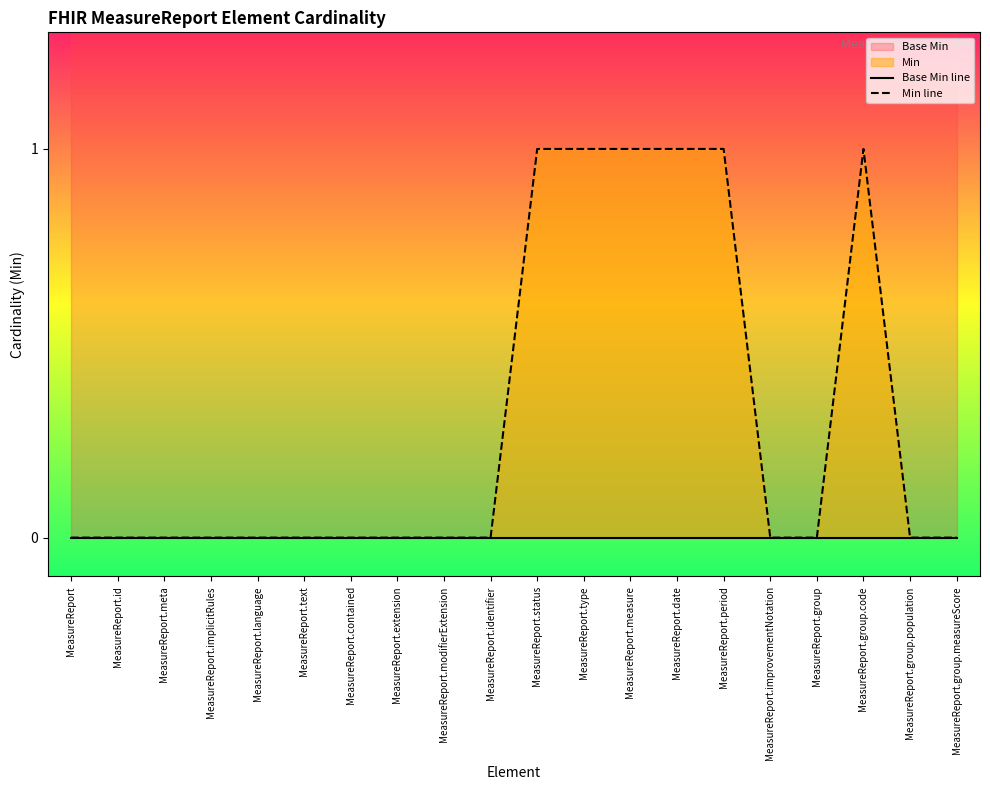

Reading left to right, list all the values displayed in this chart.

Base Min line: MeasureReport=0	MeasureReport.id=0	MeasureReport.meta=0	MeasureReport.implicitRules=0	MeasureReport.language=0	MeasureReport.text=0	MeasureReport.contained=0	MeasureReport.extension=0	MeasureReport.modifierExtension=0	MeasureReport.identifier=0	MeasureReport.status=0	MeasureReport.type=0	MeasureReport.measure=0	MeasureReport.date=0	MeasureReport.period=0	MeasureReport.improvementNotation=0	MeasureReport.group=0	MeasureReport.group.code=0	MeasureReport.group.population=0	MeasureReport.group.measureScore=0
Min line: MeasureReport=0	MeasureReport.id=0	MeasureReport.meta=0	MeasureReport.implicitRules=0	MeasureReport.language=0	MeasureReport.text=0	MeasureReport.contained=0	MeasureReport.extension=0	MeasureReport.modifierExtension=0	MeasureReport.identifier=0	MeasureReport.status=1	MeasureReport.type=1	MeasureReport.measure=1	MeasureReport.date=1	MeasureReport.period=1	MeasureReport.improvementNotation=0	MeasureReport.group=0	MeasureReport.group.code=1	MeasureReport.group.population=0	MeasureReport.group.measureScore=0